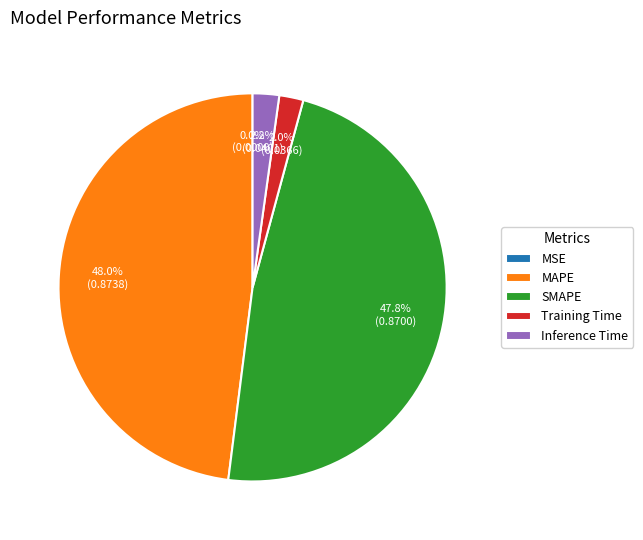

Is there a majority slice in this chart?

No